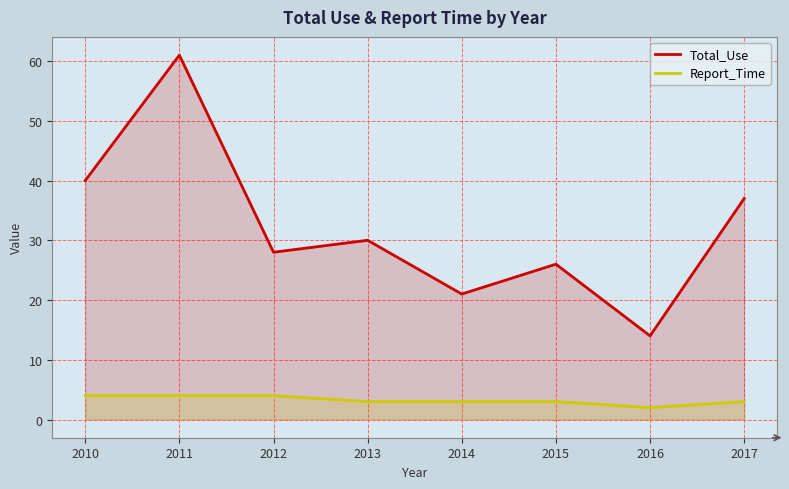

What is the spread (max minus min) of values at 2011?

57